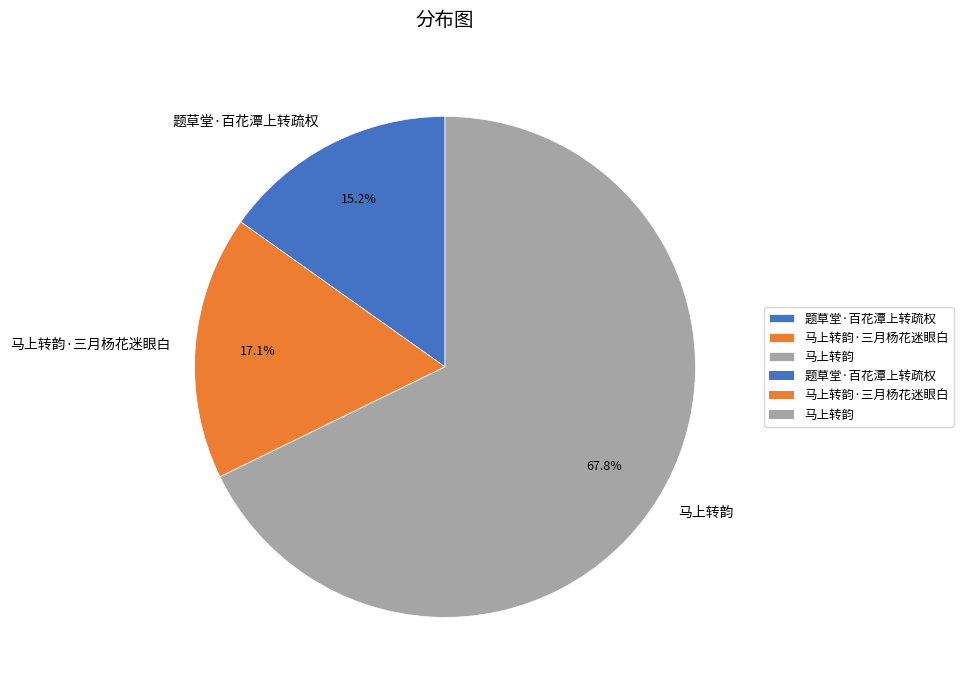

What percentage is NOT represented by 题草堂·百花潭上转疏权?

84.8%